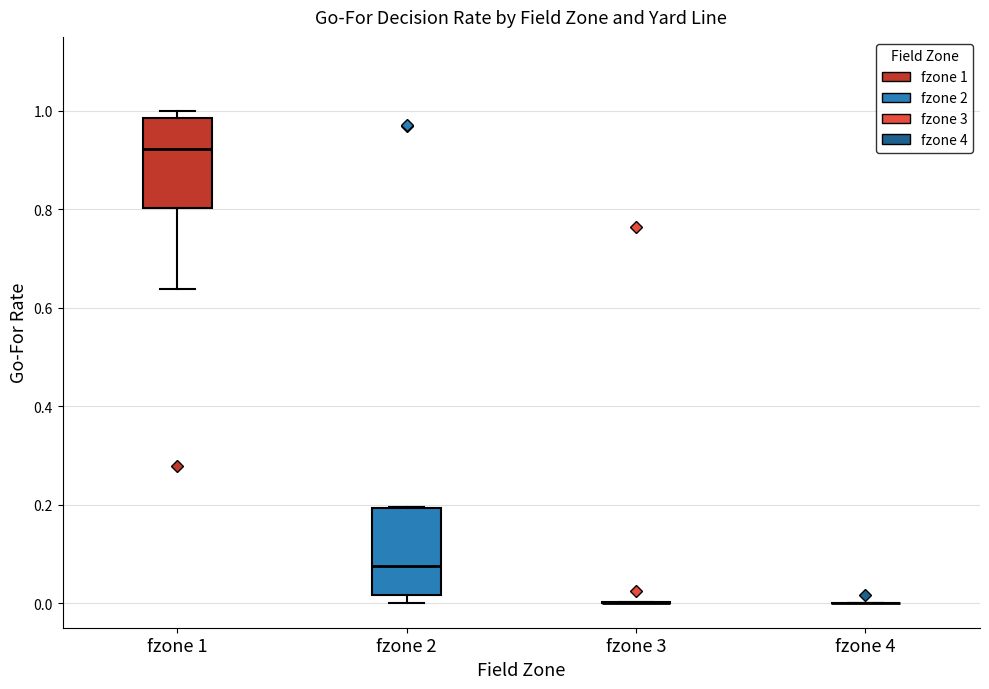

Reading left to right, transcribe this box plot: for each box, give where its median line is, the range the box spans, and where its two whiskers end, as read against the y-axis. The values are not printed on the chart, so give them approximately, as read against the axis.

fzone 1: median 0.92, box 0.80 to 0.98, whiskers 0.64 to 1.00
fzone 2: median 0.08, box 0.02 to 0.20, whiskers 0.00 to 0.20
fzone 3: box collapsed to a line at 0.00, whiskers 0.00 to 0.00
fzone 4: box collapsed to a line at 0.00, whiskers 0.00 to 0.00